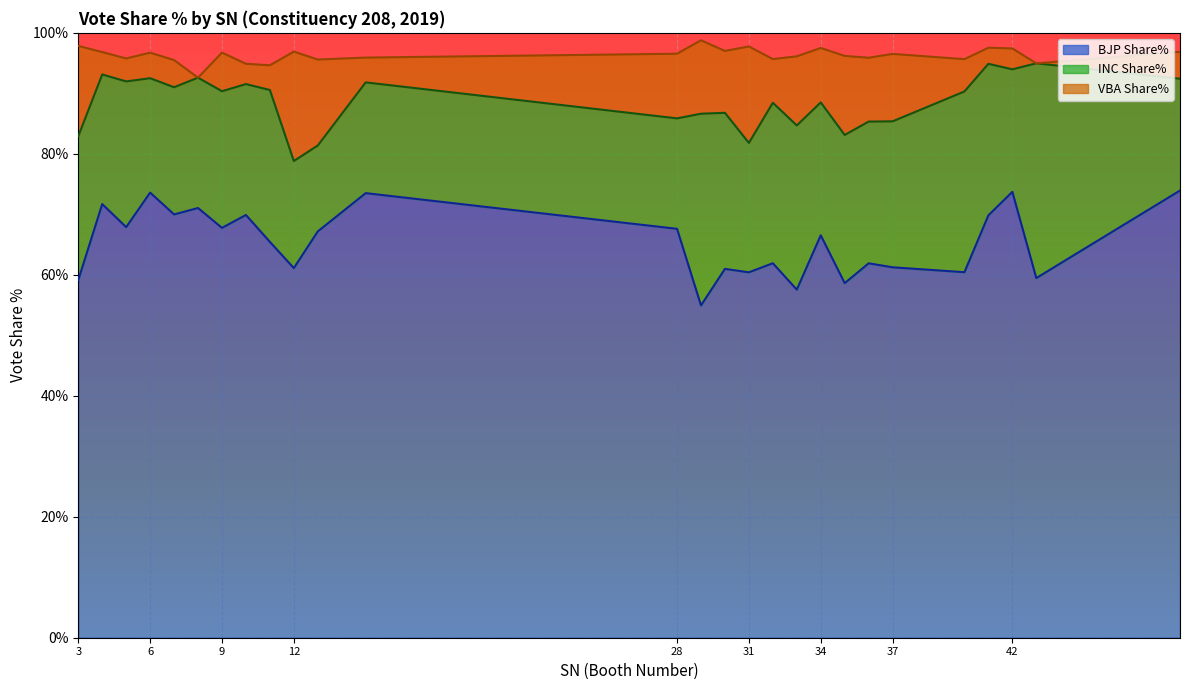

Is it true that INC Share% equals 9.5 at 31?

False